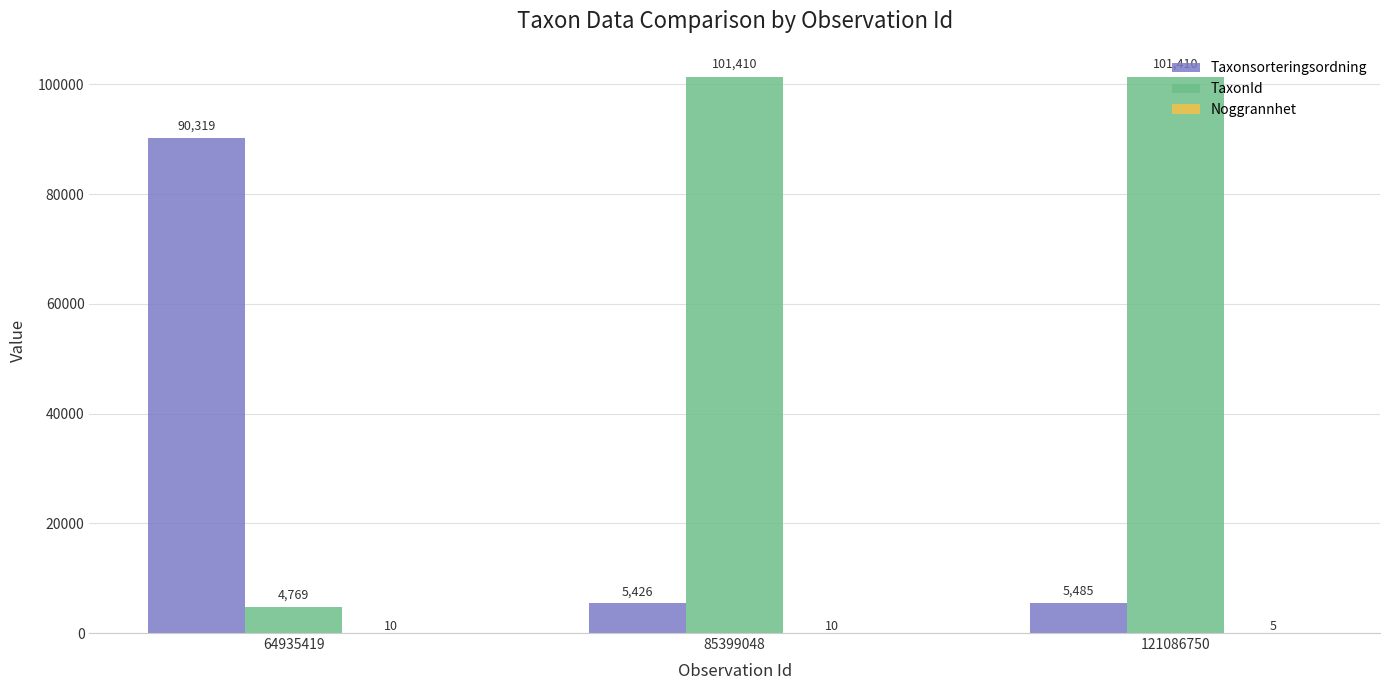

Is it true that TaxonId equals 146404 at 121086750?

False